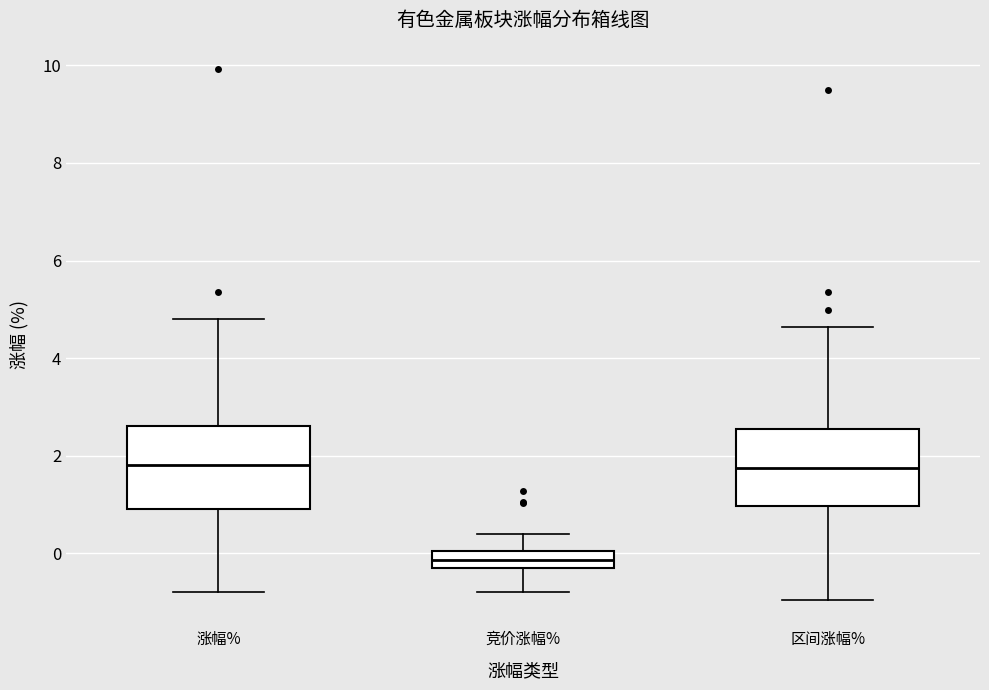

Reading left to right, transcribe this box plot: for each box, give where its median line is, the range the box spans, and where its two whiskers end, as read against the y-axis. The values are not printed on the chart, so give them approximately, as read against the axis.

涨幅%: median 1.8, box 1.0 to 2.6, whiskers -0.8 to 4.8
竞价涨幅%: median -0.2, box -0.4 to 0.0, whiskers -0.8 to 0.4
区间涨幅%: median 1.8, box 1.0 to 2.6, whiskers -1.0 to 4.6